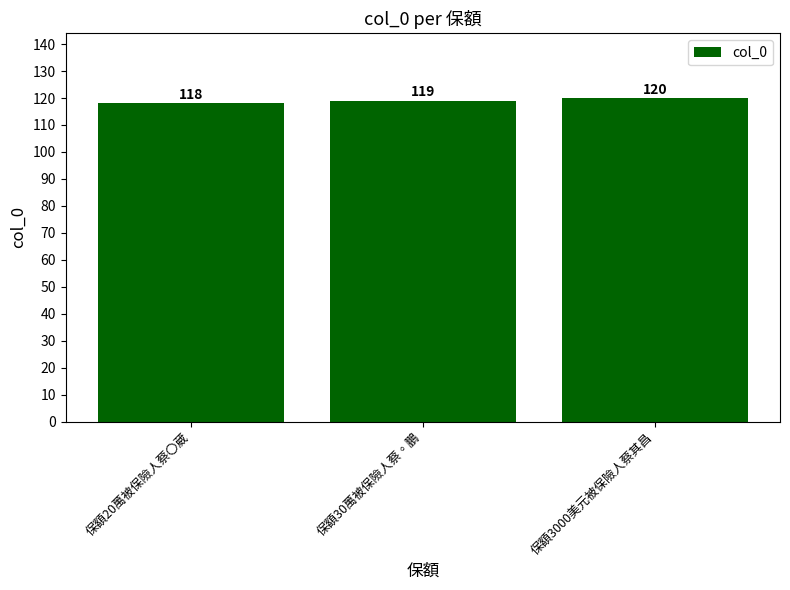

List the labels in order of value, largest first.

保額3000美元被保險人蔡其昌, 保額30萬被保險人蔡◦鵬, 保額20萬被保險人蔡〇葳